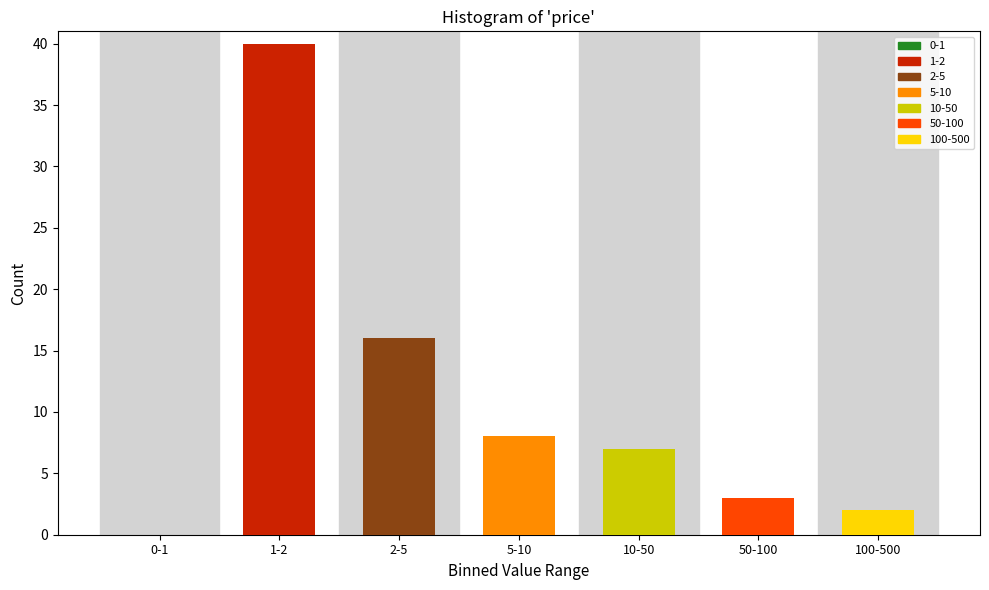

Reading left to right, list all the values displayed in this chart.

0-1=0	1-2=40	2-5=16	5-10=8	10-50=7	50-100=3	100-500=2